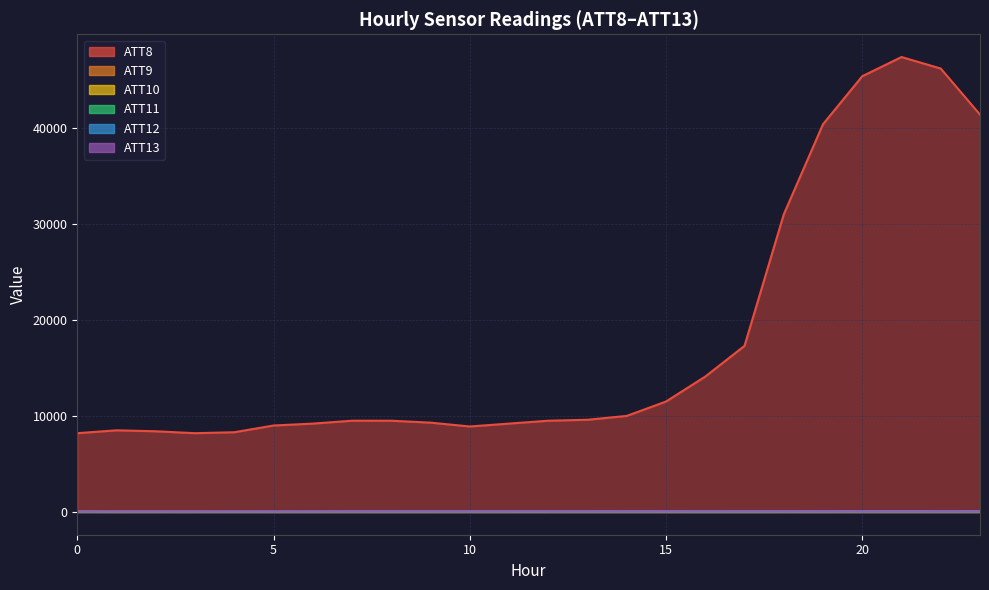

Is the value of ATT8 at 9 greater than the value of ATT11 at 6?

Yes